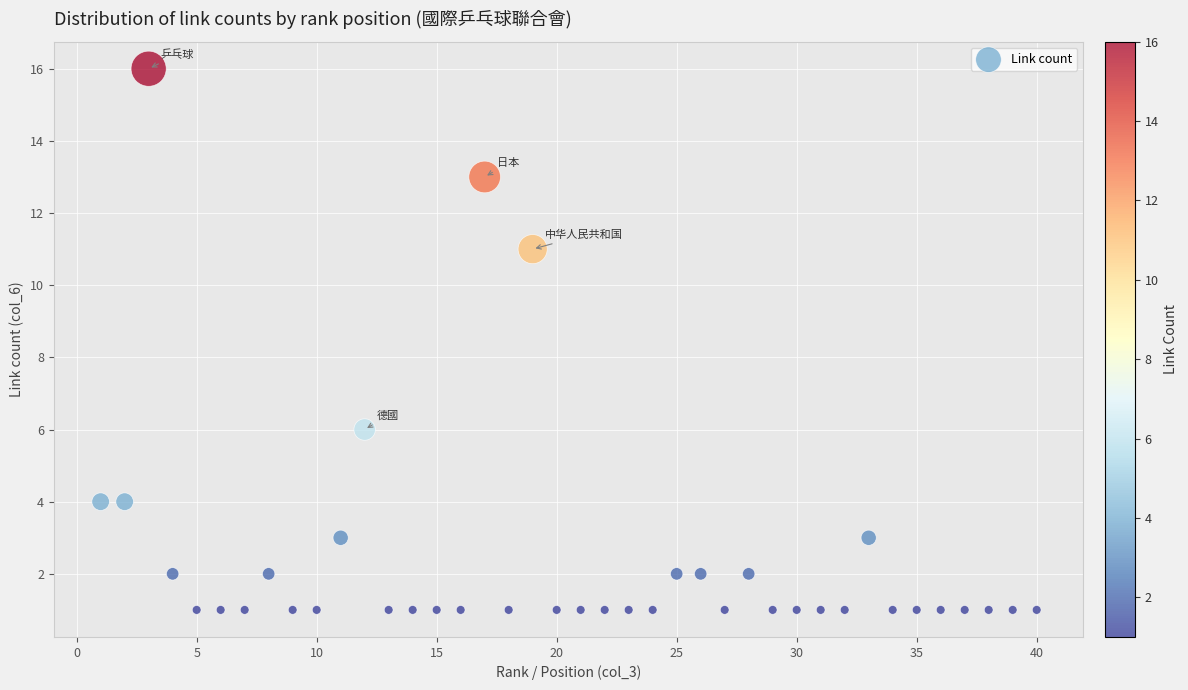

What Y value in the scatter plot is closest to 8?

6